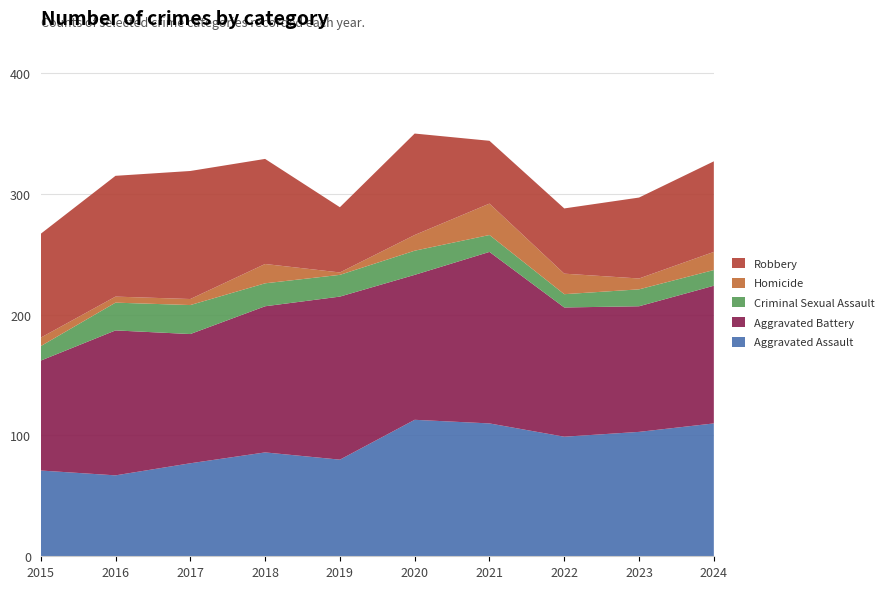

Reading left to right, extract all data points from this chart.

Aggravated Assault: 71	67	77	86	80	113	110	99	103	110
Aggravated Battery: 91	120	107	121	135	120	142	107	104	114
Criminal Sexual Assault: 12	23	24	19	18	20	14	11	14	13
Homicide: 7	5	5	16	2	13	26	17	9	15
Robbery: 86	100	106	87	54	84	52	54	67	75